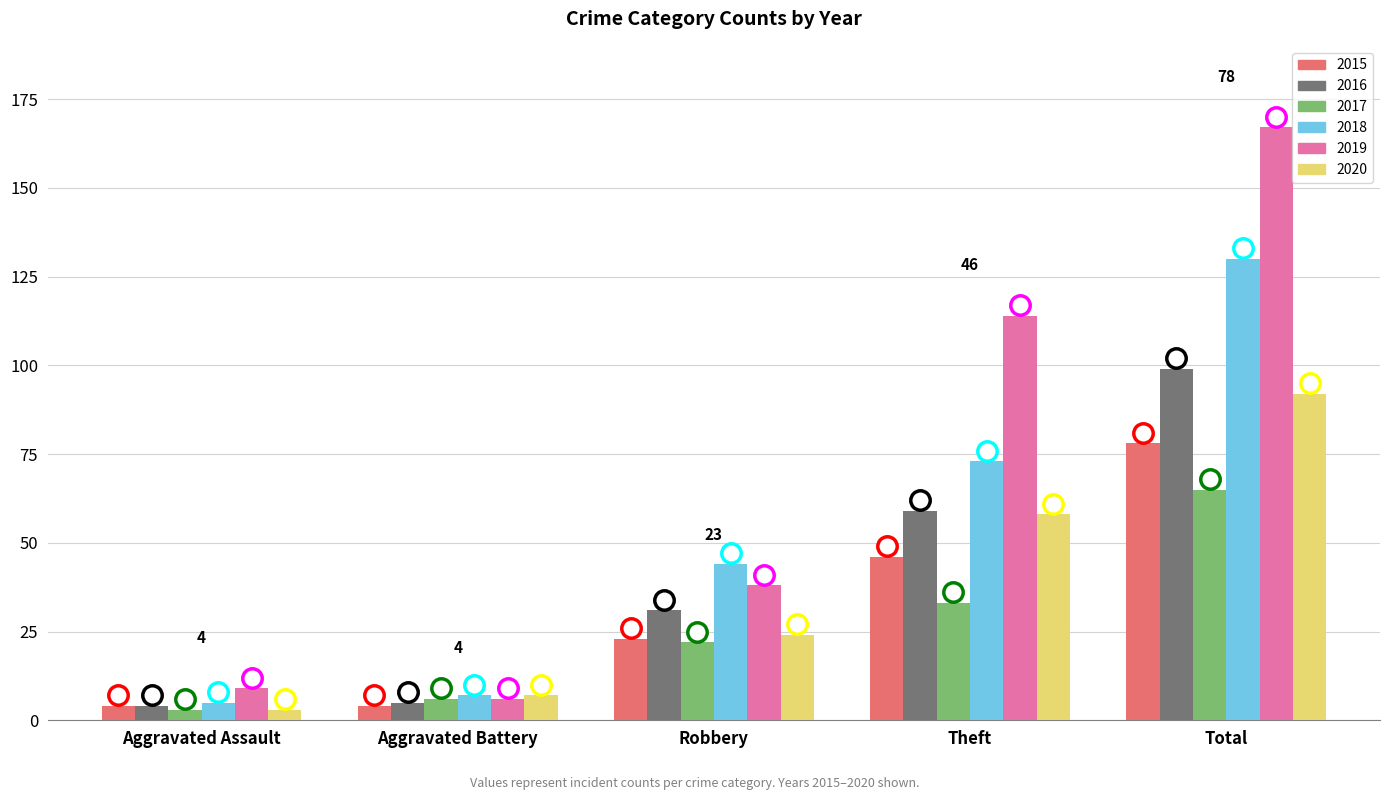

What is the label of the 5th bar from the left?

Total